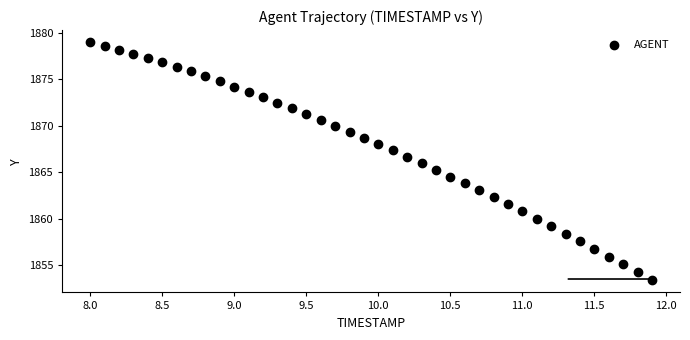

What is the range of Y values (max minus min)?

25.7